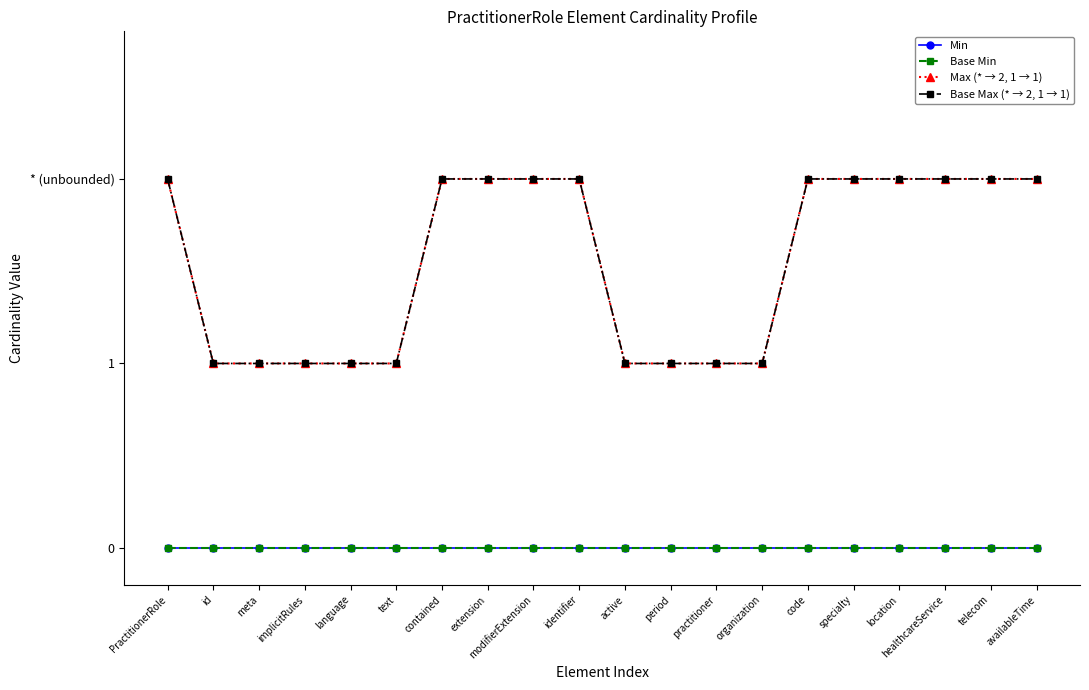

True or false: Max (* → 2, 1 → 1) has a value of 1 at availableTime.

False